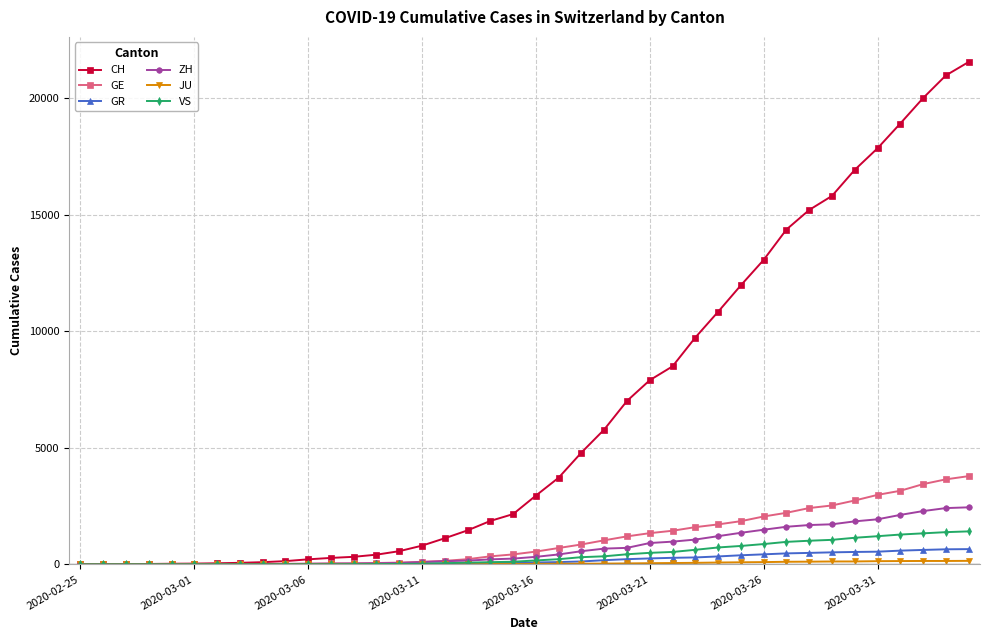

Which series has the largest total across all categories?

CH